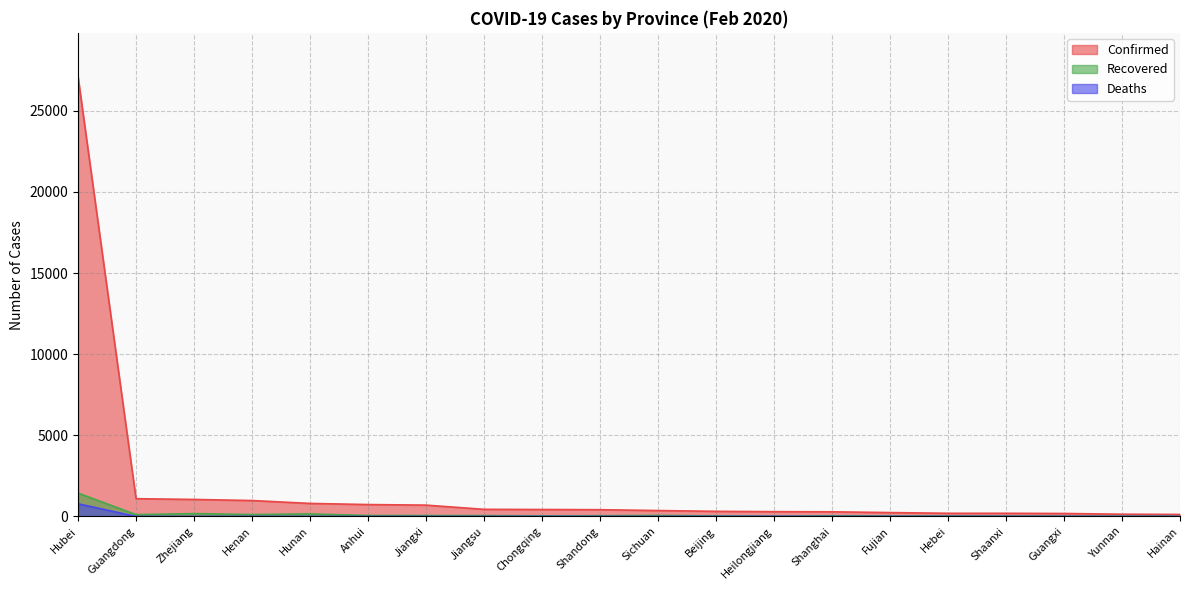

Reading left to right, transcribe all the data shown in this chart.

Confirmed: 27100	1095	1048	981	803	733	698	439	428	416	364	315	295	286	239	195	195	183	138	124
Recovered: 1439	112	175	116	156	59	55	51	39	44	60	34	13	41	24	30	20	17	17	14
Deaths: 780	1	0	4	1	0	0	0	2	0	1	2	5	1	0	1	0	0	0	2